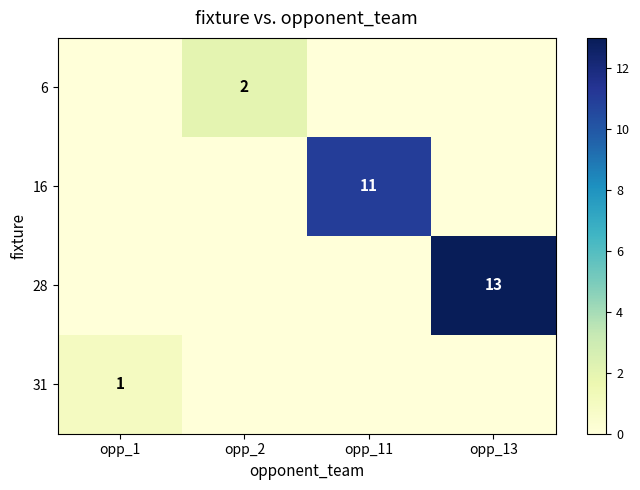

Is it true that 28 equals 4 at opp_13?

False